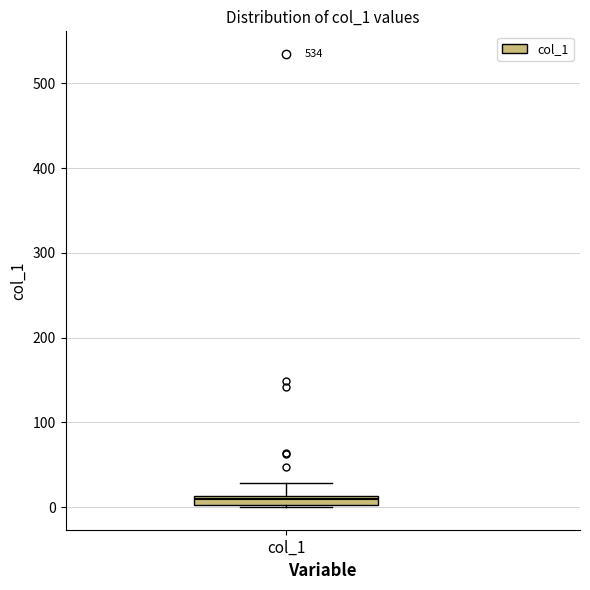

Where does the upper whisker of the box for col_1 end on the y-axis? The values are not printed on the chart, so give them approximately, as read against the axis.

30